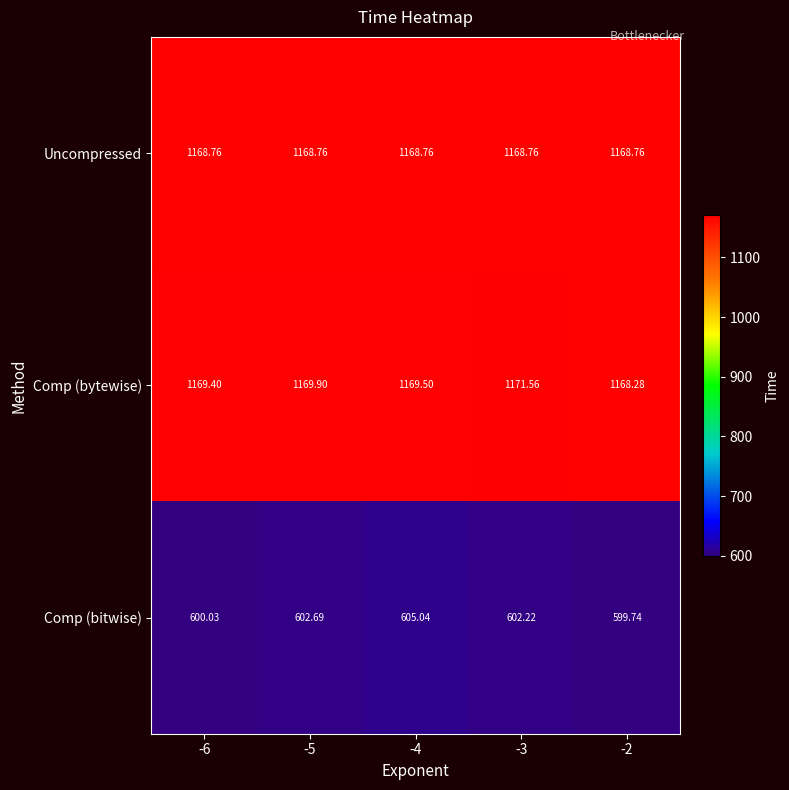

How many categories are shown in the chart?

5